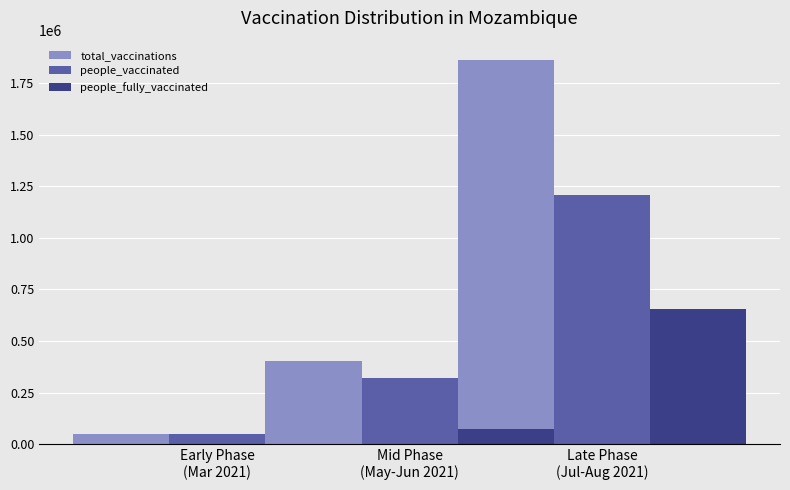

Rank the series at Mid Phase
(May-Jun 2021) from lowest to highest value.

people_fully_vaccinated, people_vaccinated, total_vaccinations